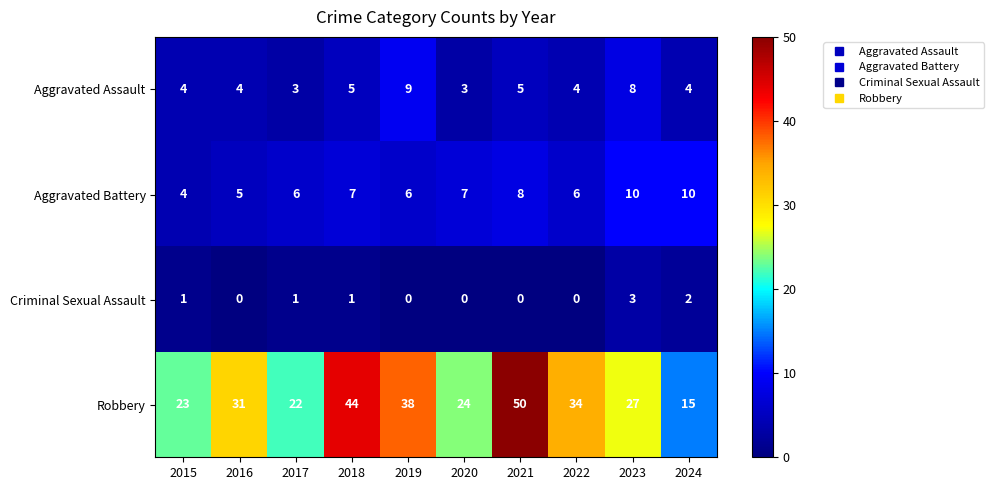

What is the minimum value for Aggravated Assault?

3